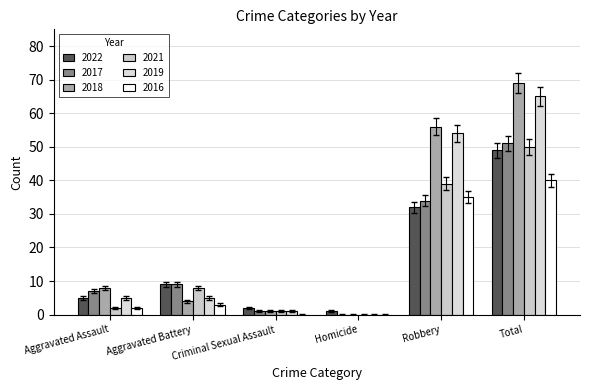

What is the maximum value shown in the chart?

69